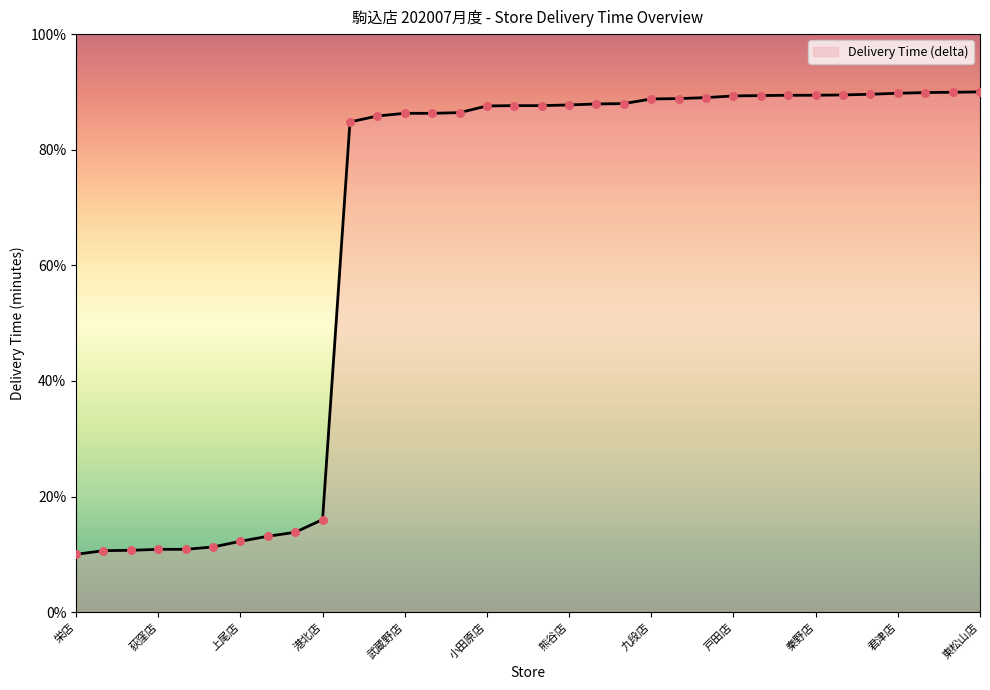

What is the maximum value shown in the chart?

90.0